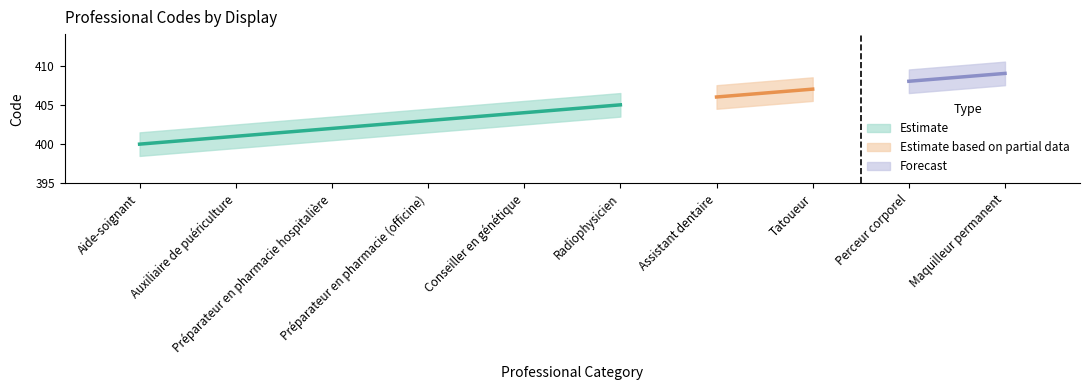

How many bars are there in total?

10